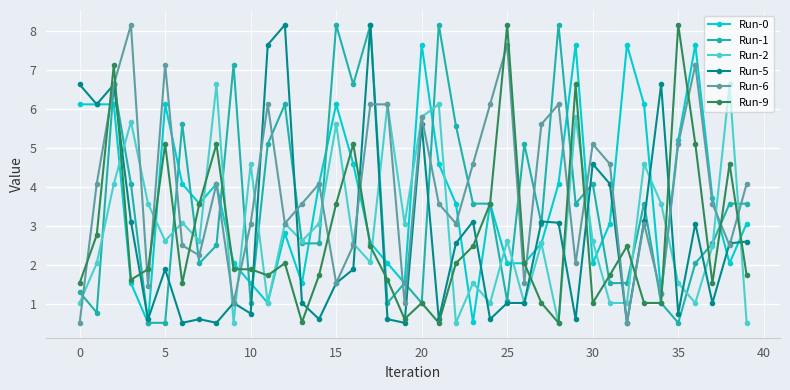

What is the value of the Run-9 point at the 5th from the left?

1.9